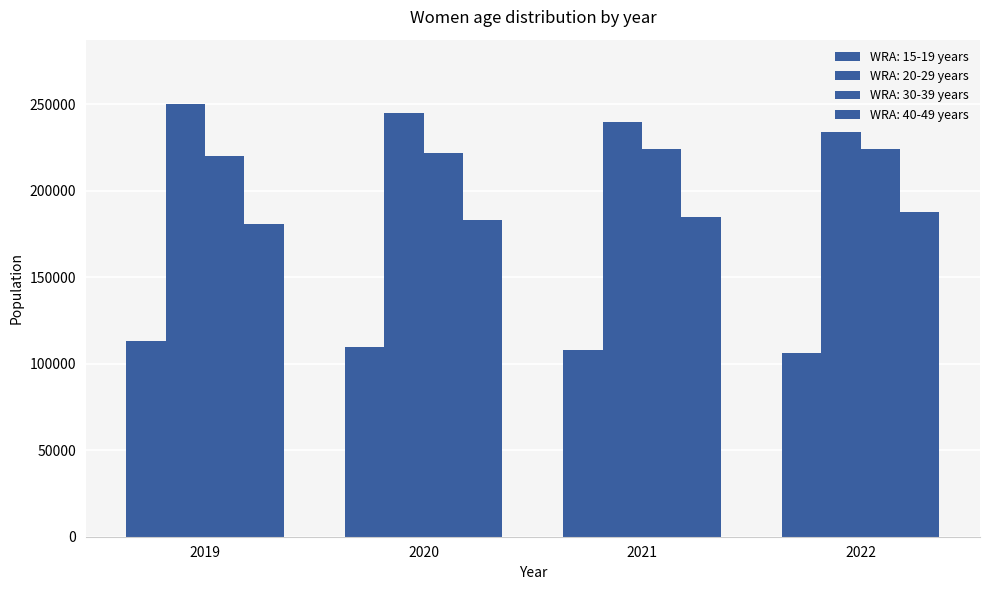

What is the value of the WRA: 30-39 years bar at the 2nd from the left?

222000